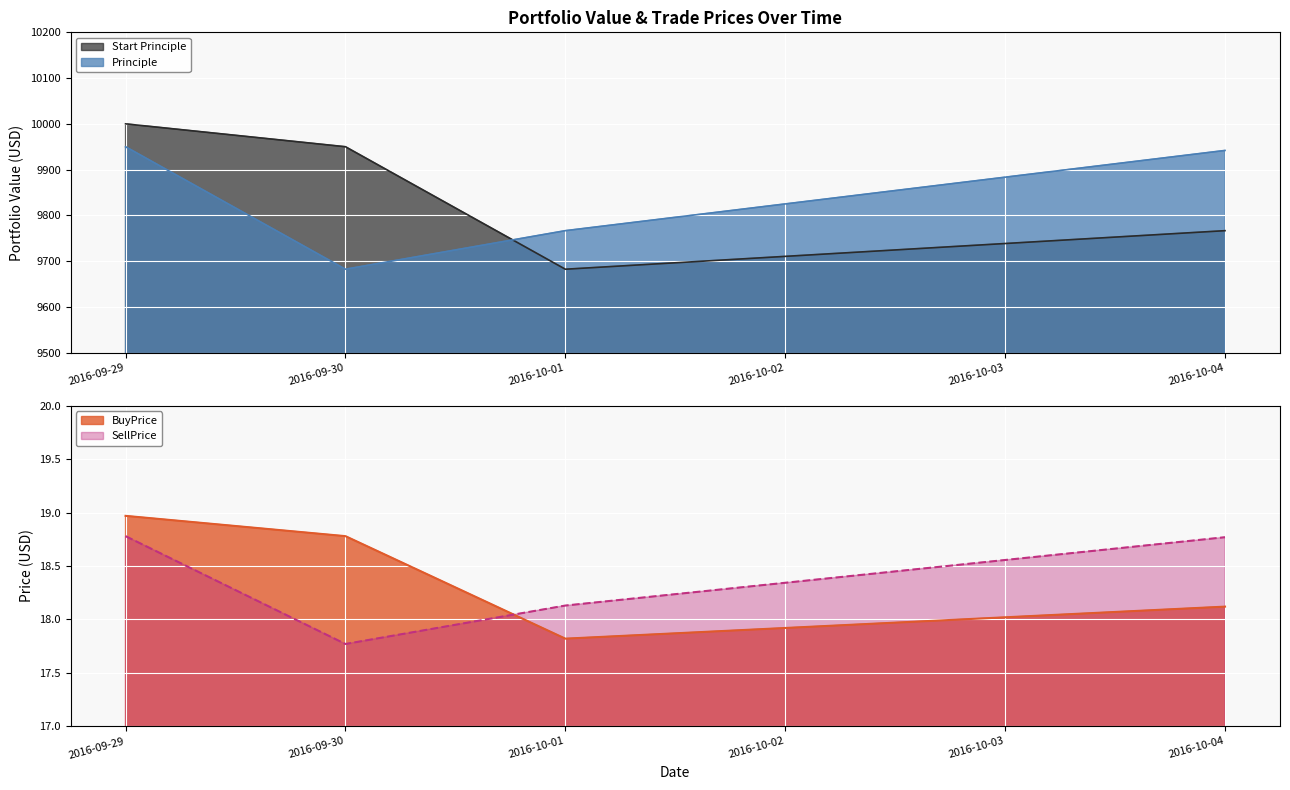

At which label does SellPrice reach its minimum?

2016-09-30